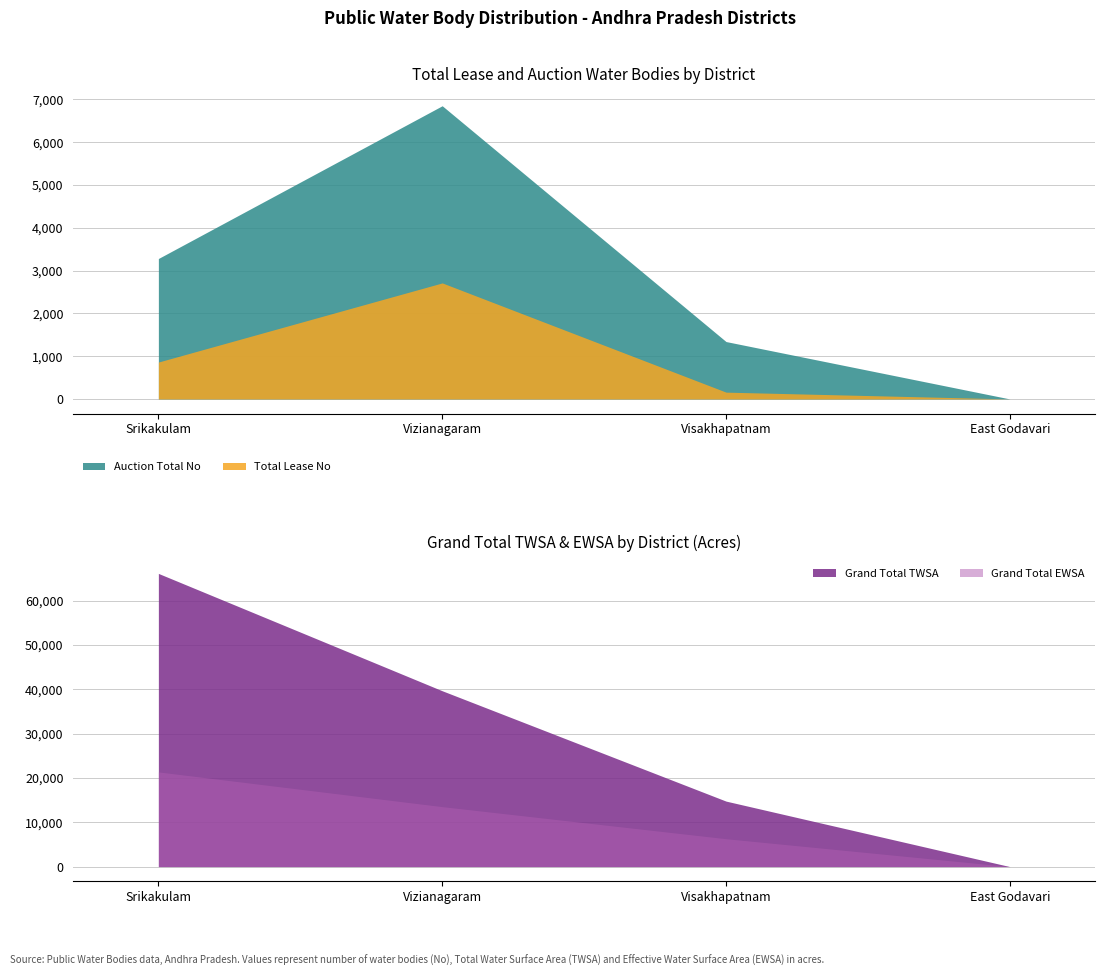

Where is Auction Total No nearest to the value 2069?

Srikakulam